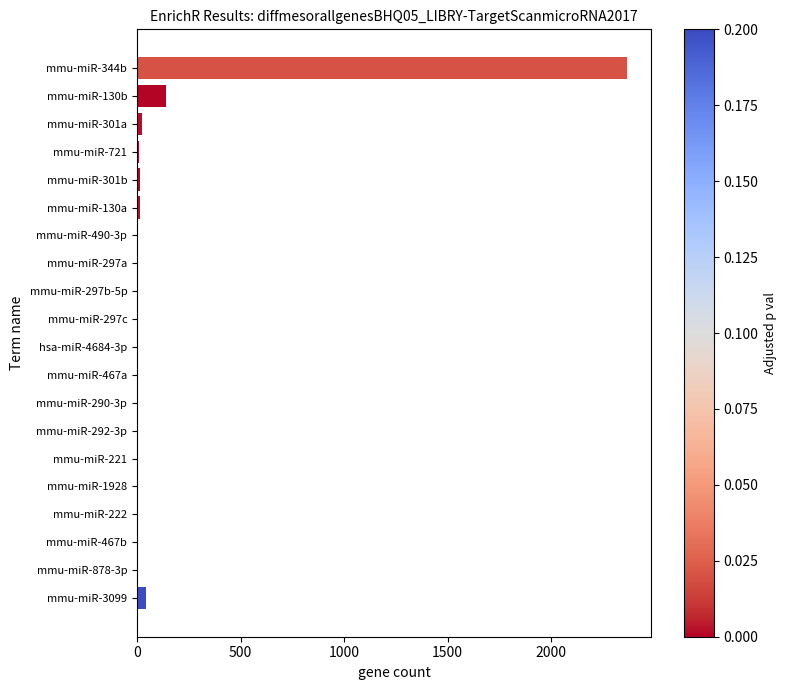

At which label is the value closest to 1183?

mmu-miR-130b